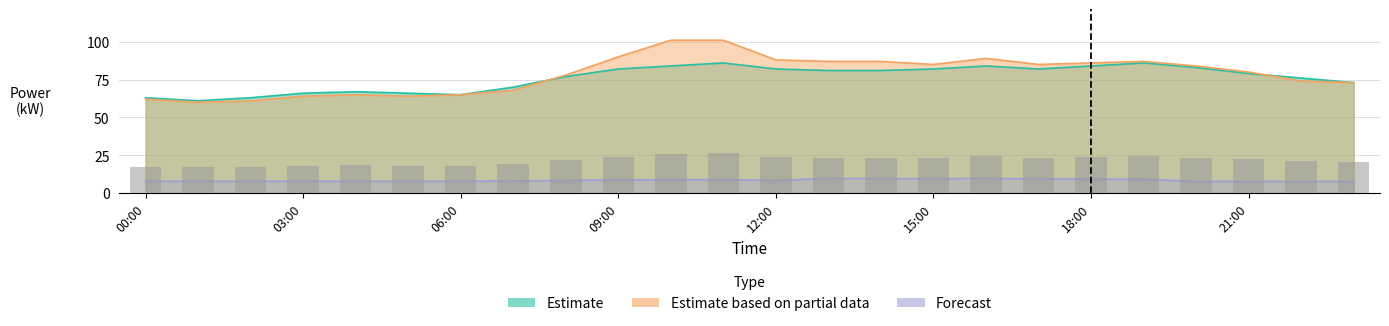

What is the difference between the Estimate (kW) values at 00:00 and 08:00?

14.0